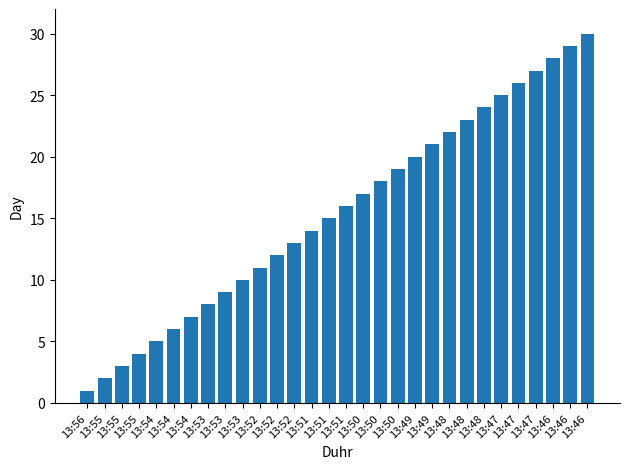

Count the number of data series in this chart.

1